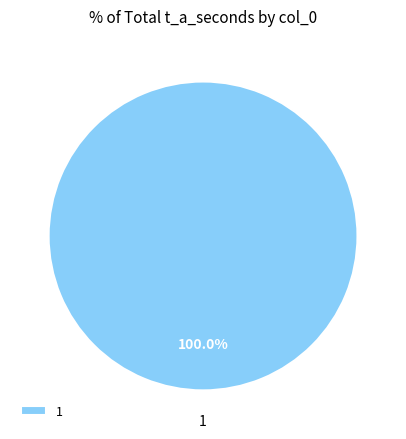

Which slice represents more than half of the pie?

1